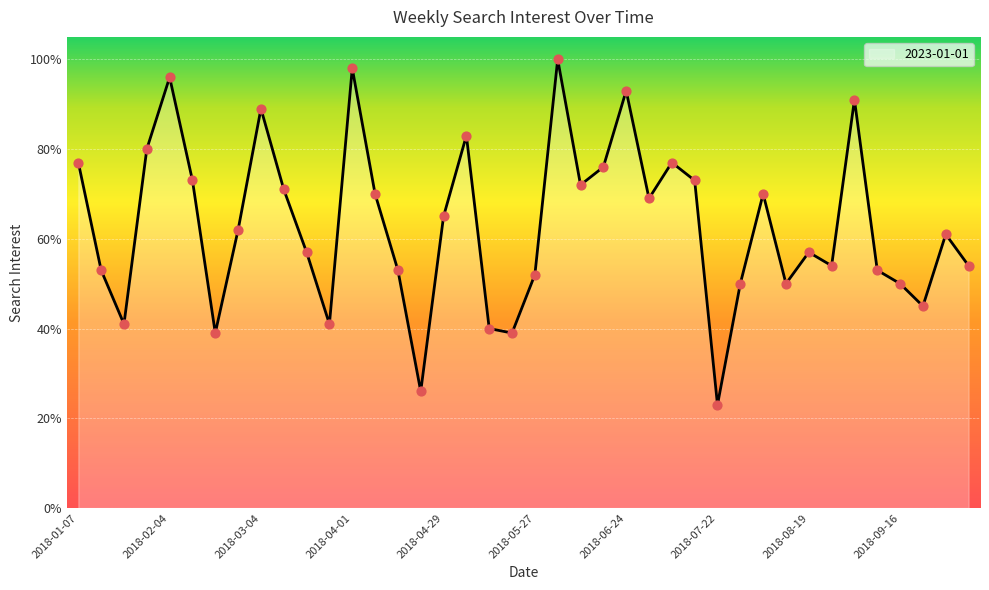

What is the greatest value displayed?

100